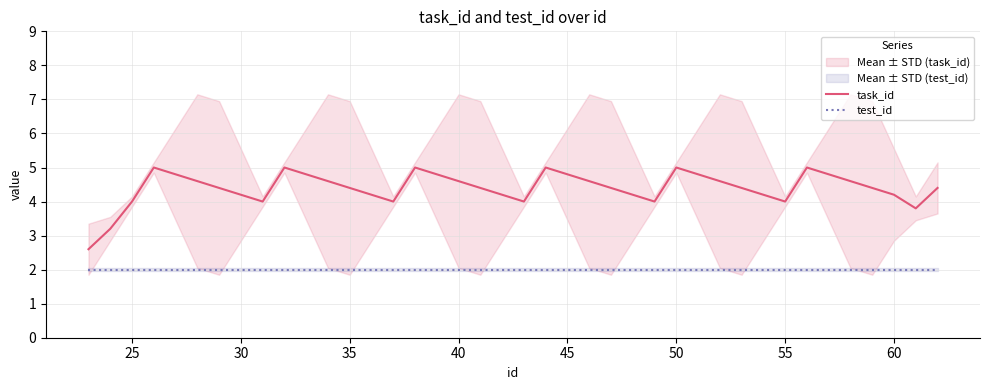

What is the lowest value of the task_id series?

2.6